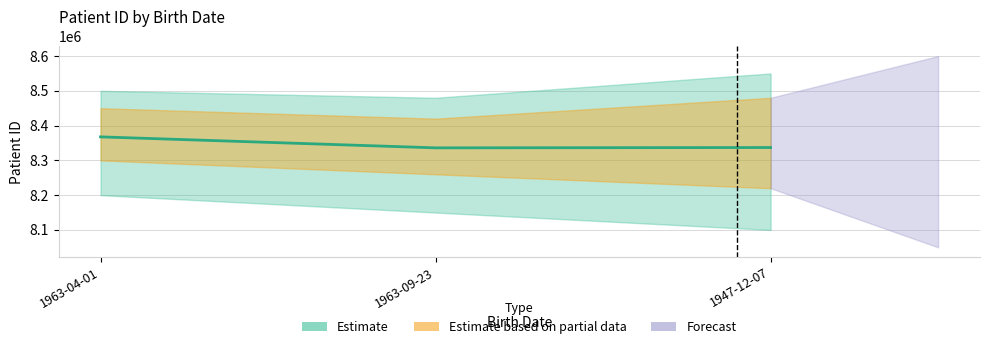

How many lines are shown in the chart?

1